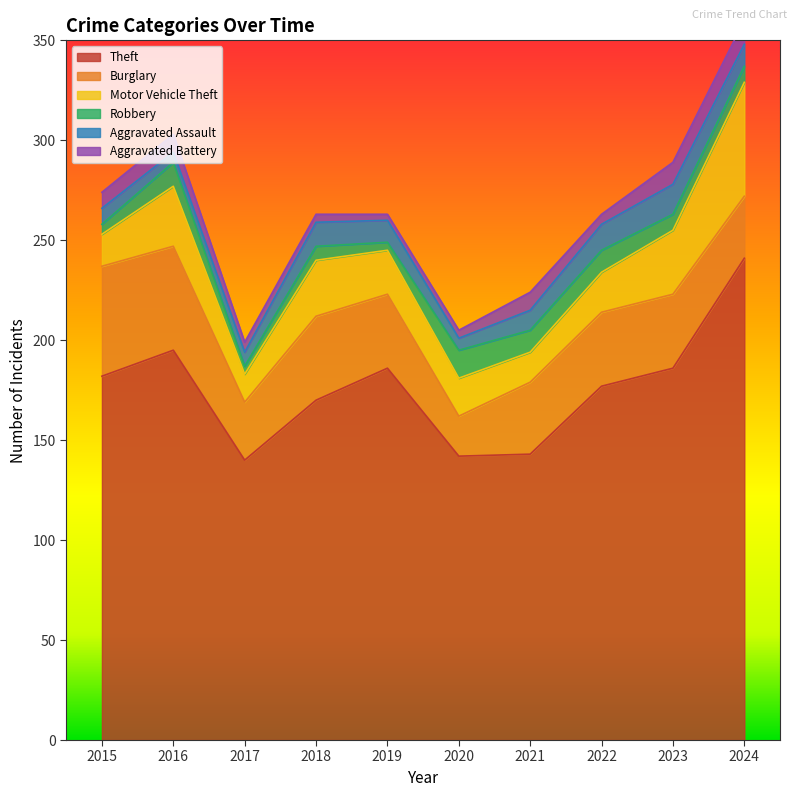

How many categories are shown in the chart?

10